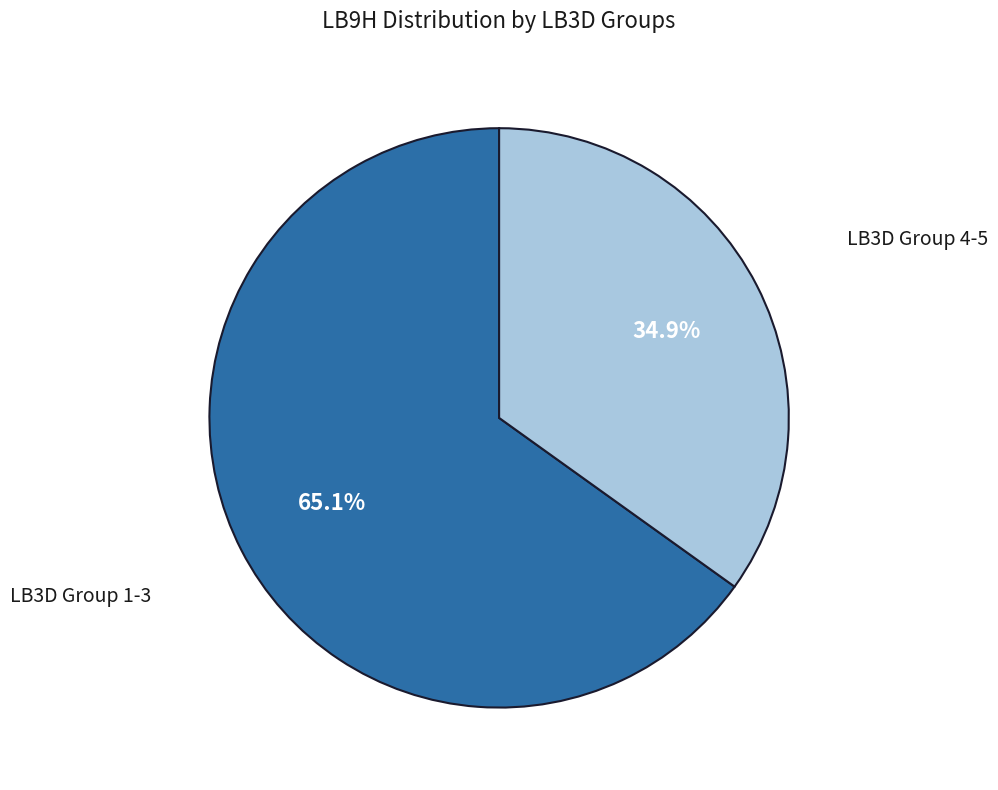

Is there any slice that represents more than half of the pie?

Yes